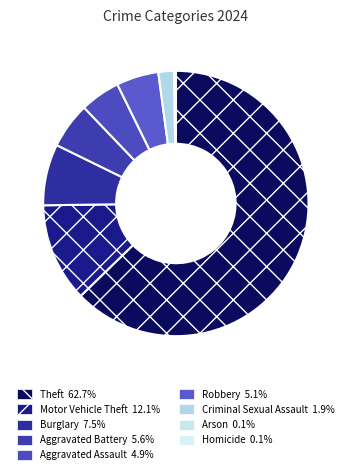

Which category has the biggest portion of the pie?

Theft